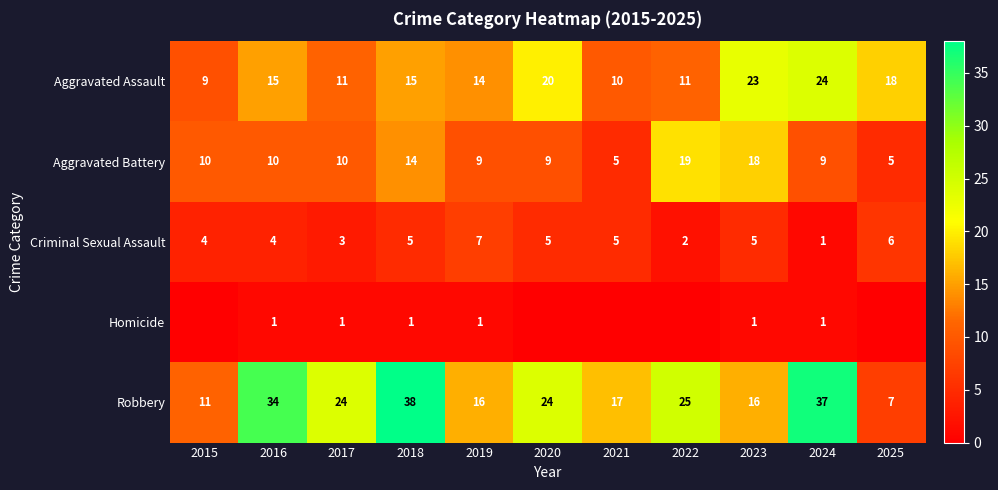

At how many categories does at least one series exceed 9?

11